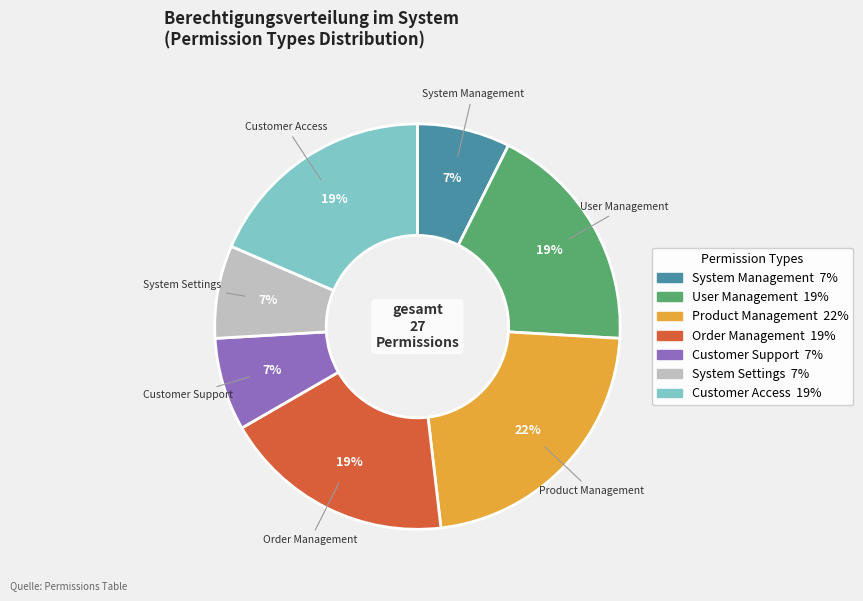

To the nearest percent, what percentage of the pie is Order Management?

19%